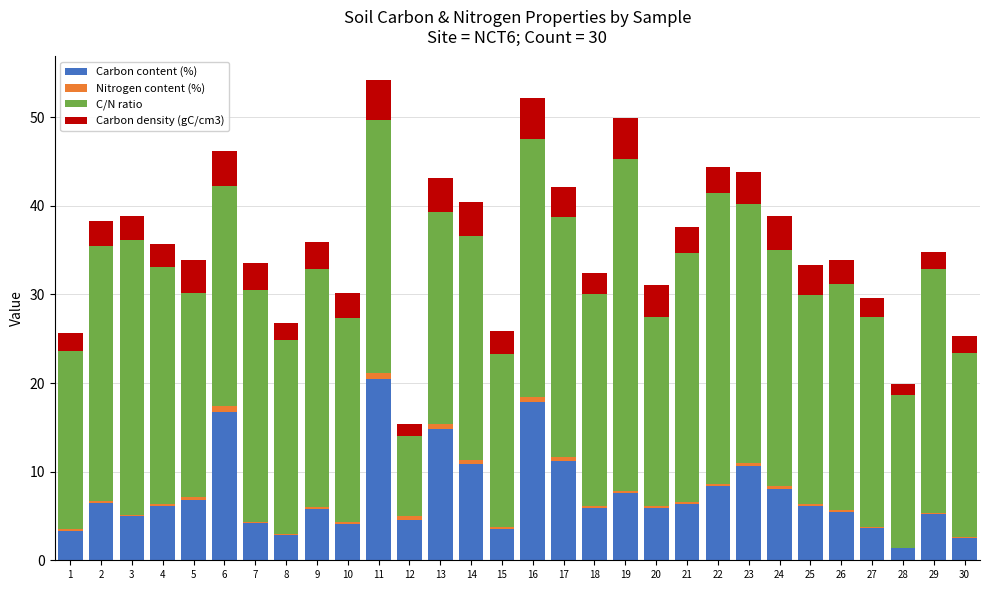

Are the bars horizontal?

No